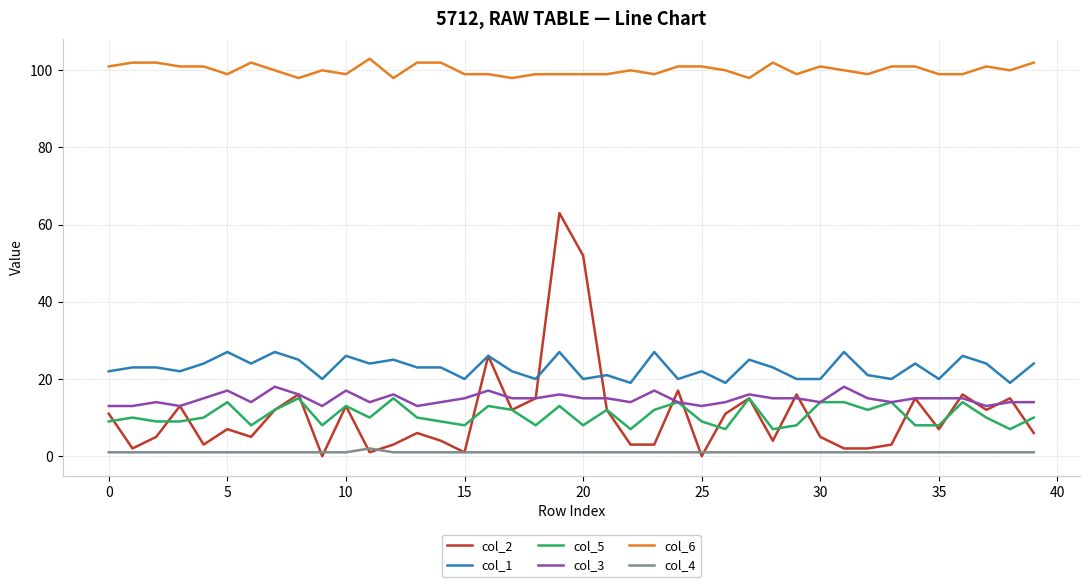

What is the greatest value displayed?

103